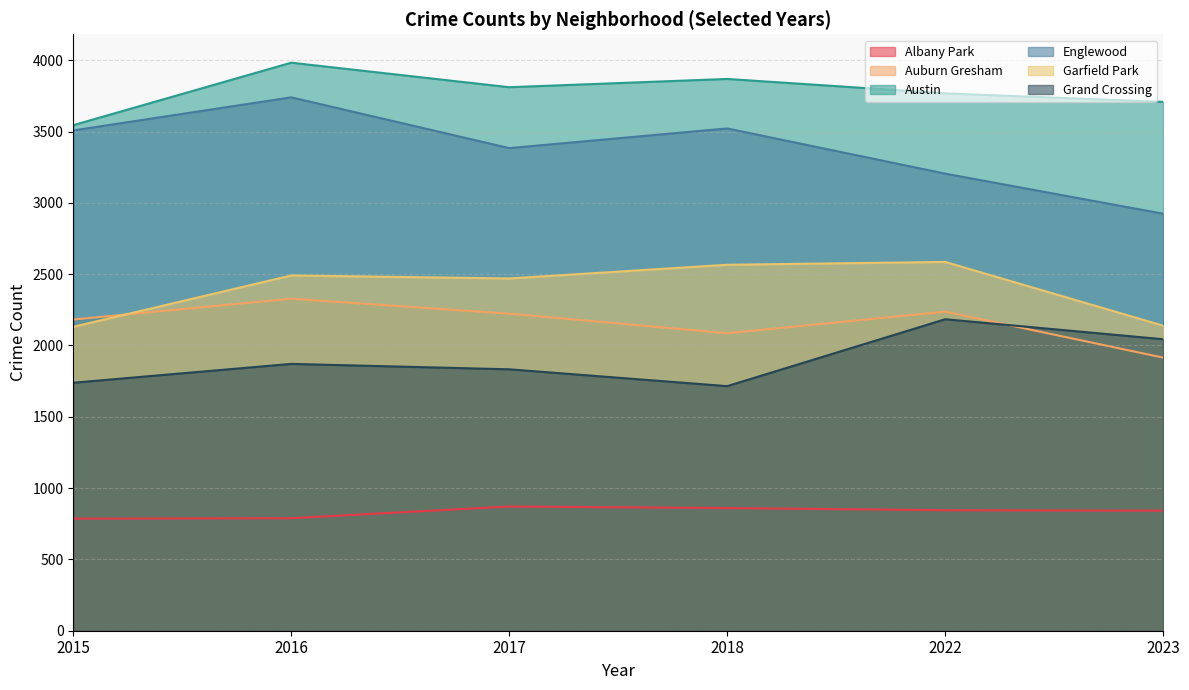

What is the value of the Austin point at the 1st from the left?

3545